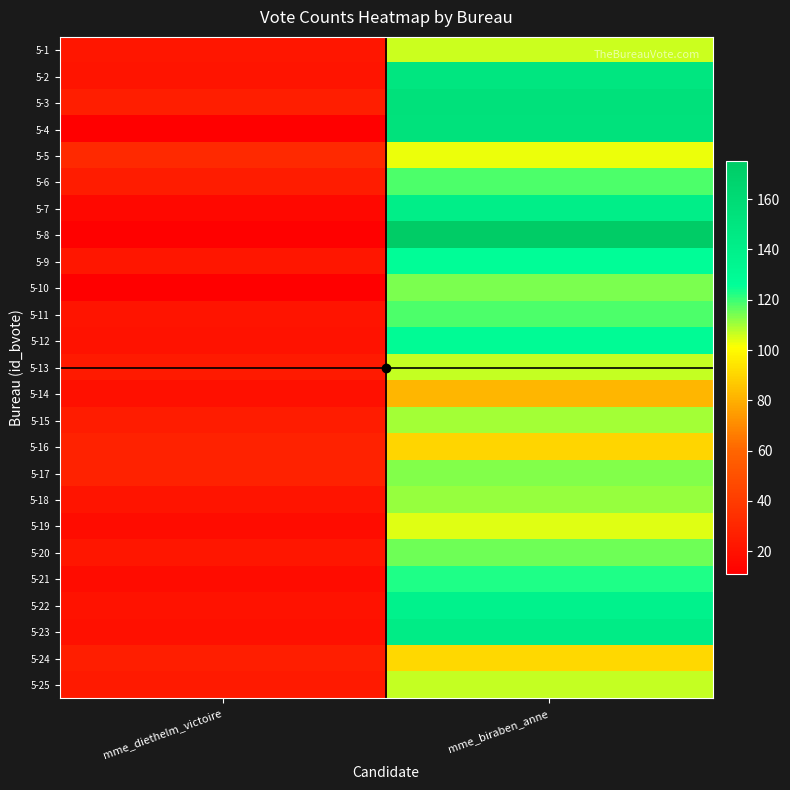

Reading right to left, what are all the values shown in this chart?

5-1: mme_biraben_anne=106	mme_diethelm_victoire=22
5-2: mme_biraben_anne=149	mme_diethelm_victoire=21
5-3: mme_biraben_anne=154	mme_diethelm_victoire=26
5-4: mme_biraben_anne=153	mme_diethelm_victoire=11
5-5: mme_biraben_anne=103	mme_diethelm_victoire=31
5-6: mme_biraben_anne=118	mme_diethelm_victoire=25
5-7: mme_biraben_anne=142	mme_diethelm_victoire=15
5-8: mme_biraben_anne=175	mme_diethelm_victoire=12
5-9: mme_biraben_anne=127	mme_diethelm_victoire=22
5-10: mme_biraben_anne=114	mme_diethelm_victoire=11
5-11: mme_biraben_anne=118	mme_diethelm_victoire=21
5-12: mme_biraben_anne=129	mme_diethelm_victoire=20
5-13: mme_biraben_anne=107	mme_diethelm_victoire=24
5-14: mme_biraben_anne=82	mme_diethelm_victoire=19
5-15: mme_biraben_anne=110	mme_diethelm_victoire=25
5-16: mme_biraben_anne=90	mme_diethelm_victoire=28
5-17: mme_biraben_anne=113	mme_diethelm_victoire=28
5-18: mme_biraben_anne=111	mme_diethelm_victoire=21
5-19: mme_biraben_anne=104	mme_diethelm_victoire=17
5-20: mme_biraben_anne=115	mme_diethelm_victoire=22
5-21: mme_biraben_anne=123	mme_diethelm_victoire=17
5-22: mme_biraben_anne=138	mme_diethelm_victoire=20
5-23: mme_biraben_anne=144	mme_diethelm_victoire=19
5-24: mme_biraben_anne=91	mme_diethelm_victoire=26
5-25: mme_biraben_anne=107	mme_diethelm_victoire=24